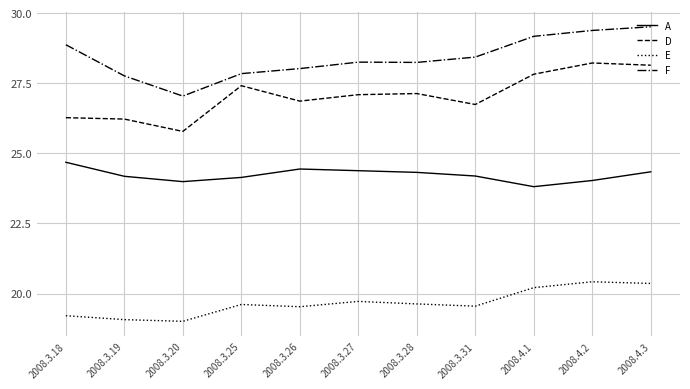

What is the smallest value displayed?

19.0